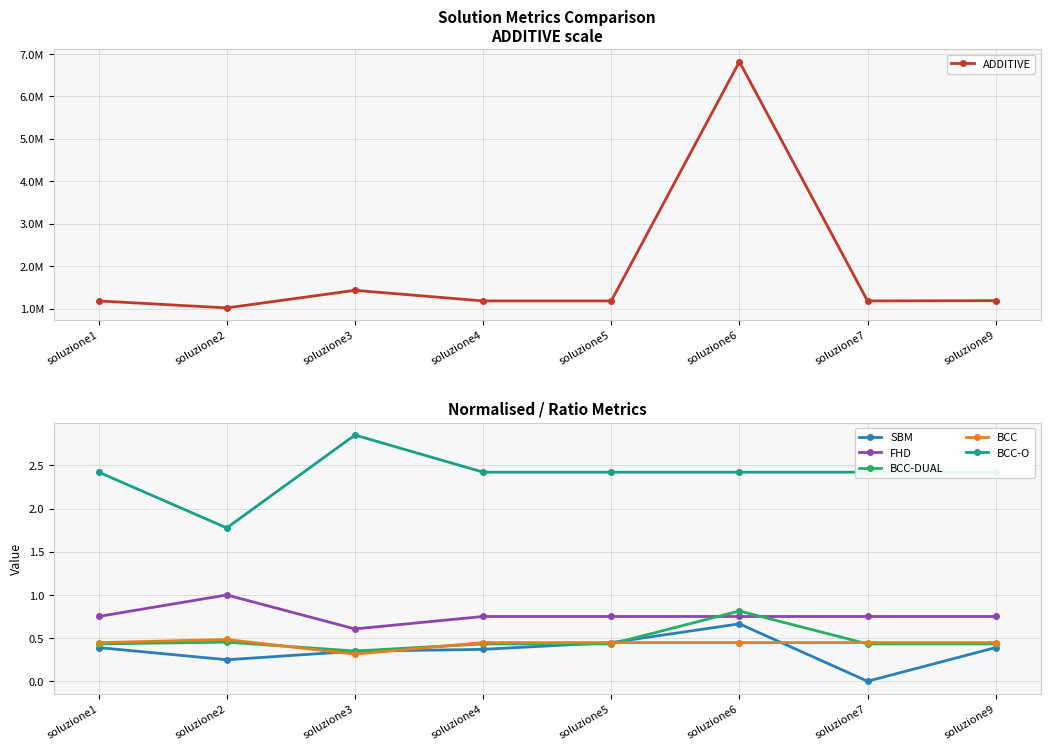

Reading left to right, list all the values displayed in this chart.

ADDITIVE: soluzione1=1182646.1	soluzione2=1018112.3	soluzione3=1432308.5	soluzione4=1182647.7	soluzione5=1182756.2	soluzione6=6819749.3	soluzione7=1182646.1	soluzione9=1188864.0
SBM: soluzione1=0.4	soluzione2=0.3	soluzione3=0.3	soluzione4=0.4	soluzione5=0.4	soluzione6=0.7	soluzione7=0.0	soluzione9=0.4
FHD: soluzione1=0.8	soluzione2=1.0	soluzione3=0.6	soluzione4=0.8	soluzione5=0.8	soluzione6=0.8	soluzione7=0.8	soluzione9=0.8
BCC-DUAL: soluzione1=0.4	soluzione2=0.5	soluzione3=0.4	soluzione4=0.4	soluzione5=0.4	soluzione6=0.8	soluzione7=0.4	soluzione9=0.4
BCC: soluzione1=0.4	soluzione2=0.5	soluzione3=0.3	soluzione4=0.4	soluzione5=0.4	soluzione6=0.4	soluzione7=0.4	soluzione9=0.4
BCC-O: soluzione1=2.4	soluzione2=1.8	soluzione3=2.9	soluzione4=2.4	soluzione5=2.4	soluzione6=2.4	soluzione7=2.4	soluzione9=2.4